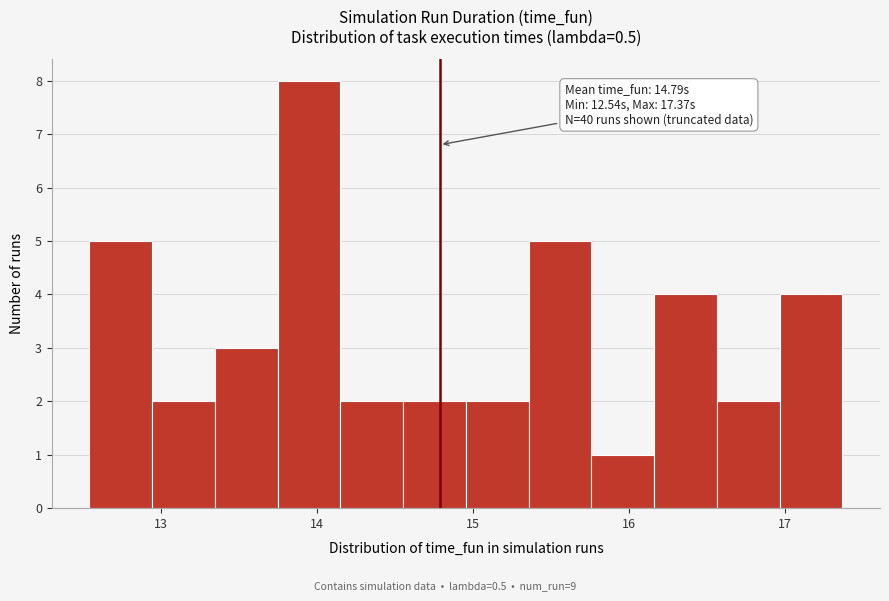

Over which range of the x-axis is the bar tallest?

13.7 to 14.2